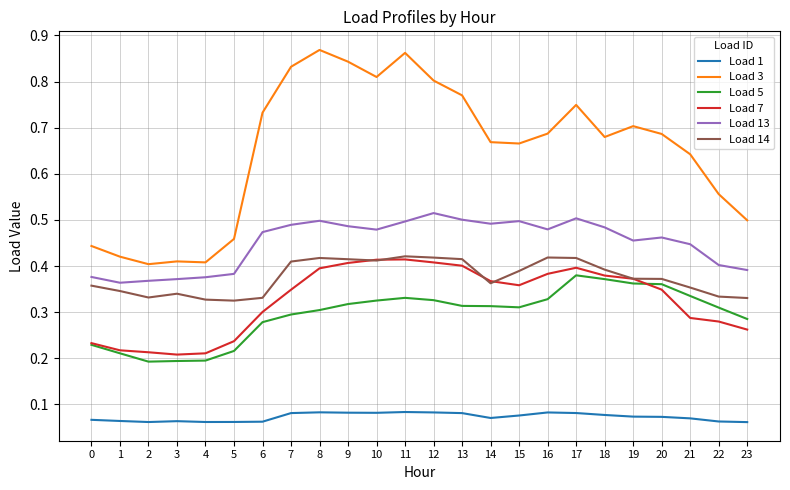

The Load 7 series shows 0.6 at 8. True or false?

False